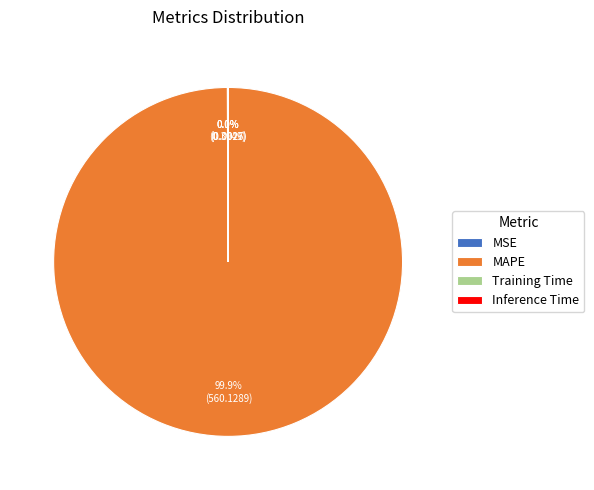

What is the largest slice in the pie chart?

MAPE